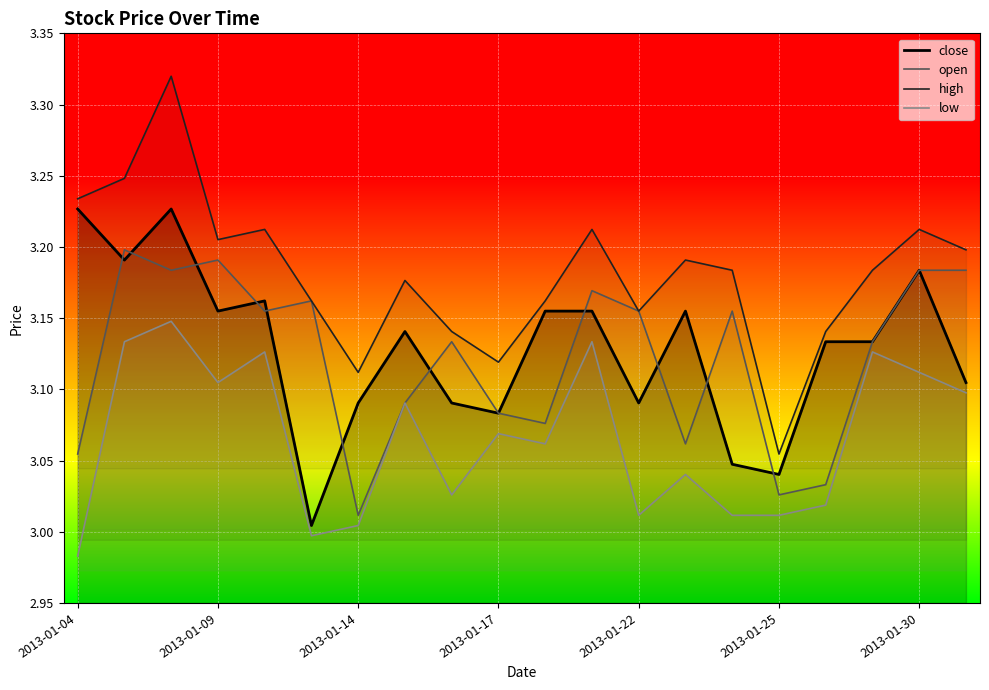

True or false: high and low cross at least once.

False